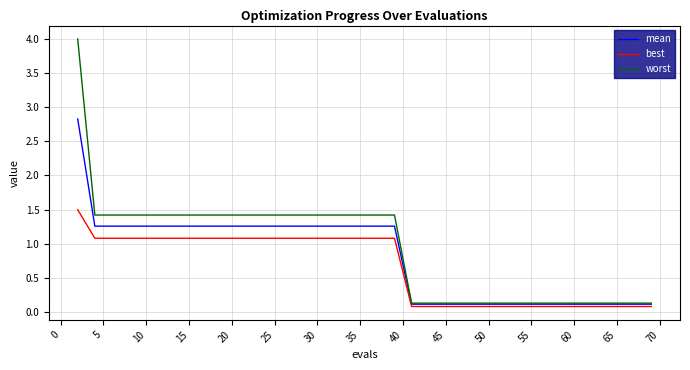

What is the greatest value displayed?

4.0